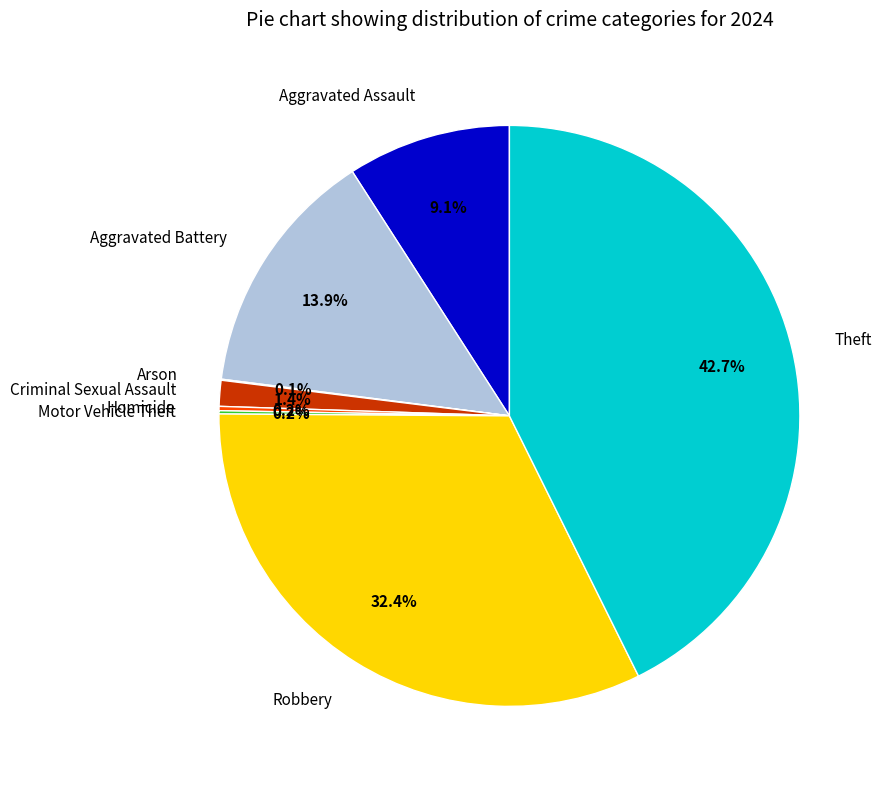

How much of the chart is everything except Criminal Sexual Assault?

98.6%